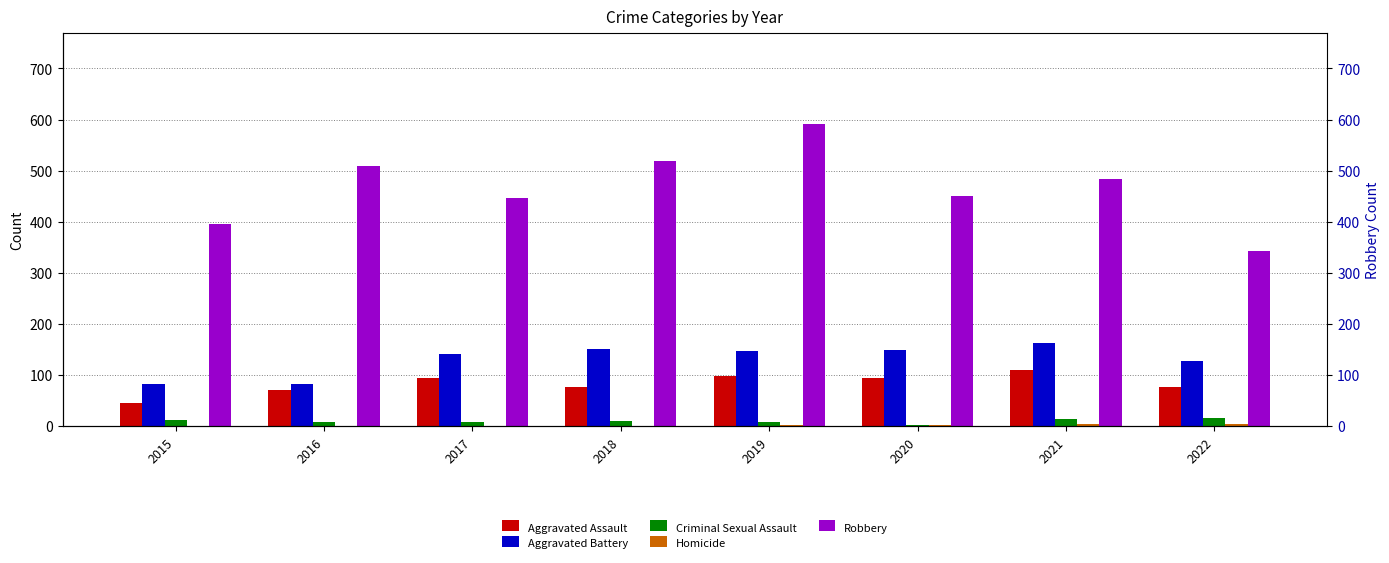

What is the maximum value for Homicide?

4